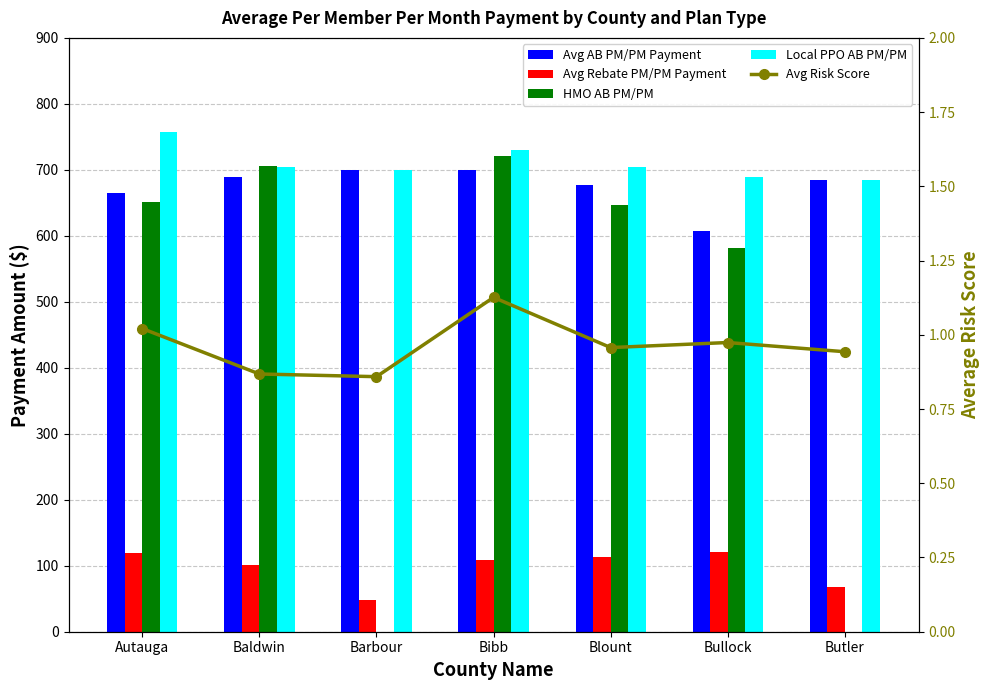

True or false: Avg Risk Score has a value of 1.8 at Autauga.

False